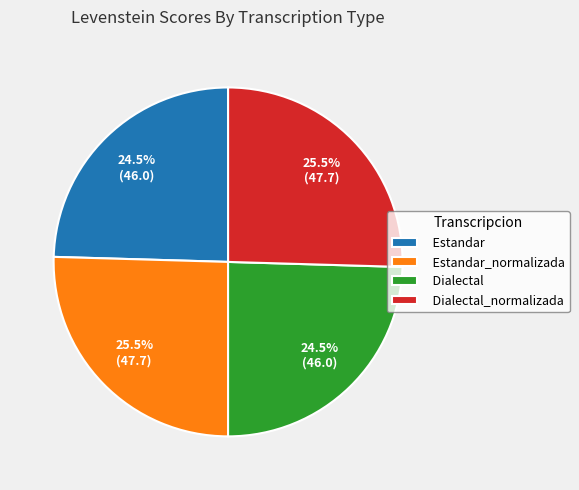

To the nearest percent, what is the average slice percentage?

25%